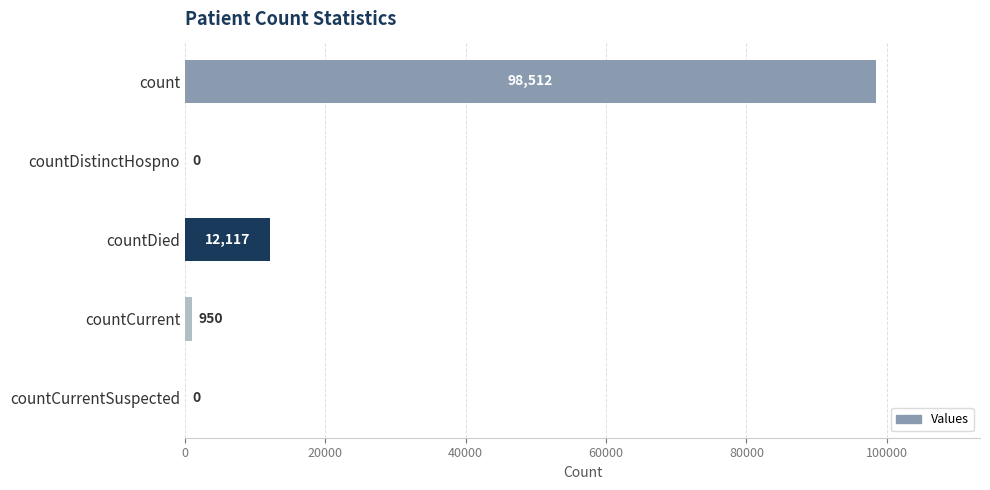

Between count and countCurrent, which is larger?

count